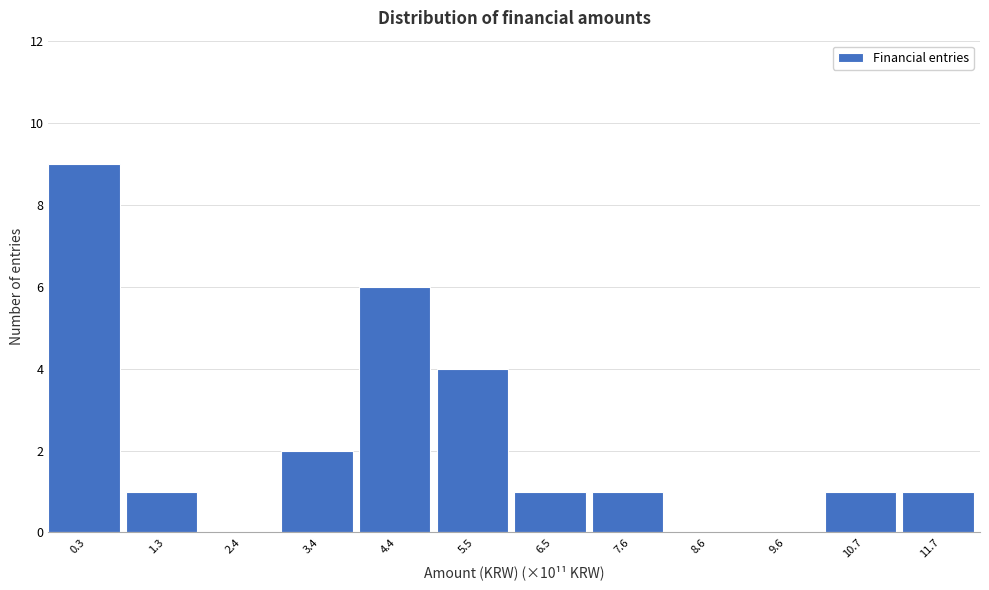

Reading left to right, what are all the values shown in this chart?

0.3=9	1.3=1	2.4=0	3.4=2	4.4=6	5.5=4	6.5=1	7.6=1	8.6=0	9.6=0	10.7=1	11.7=1